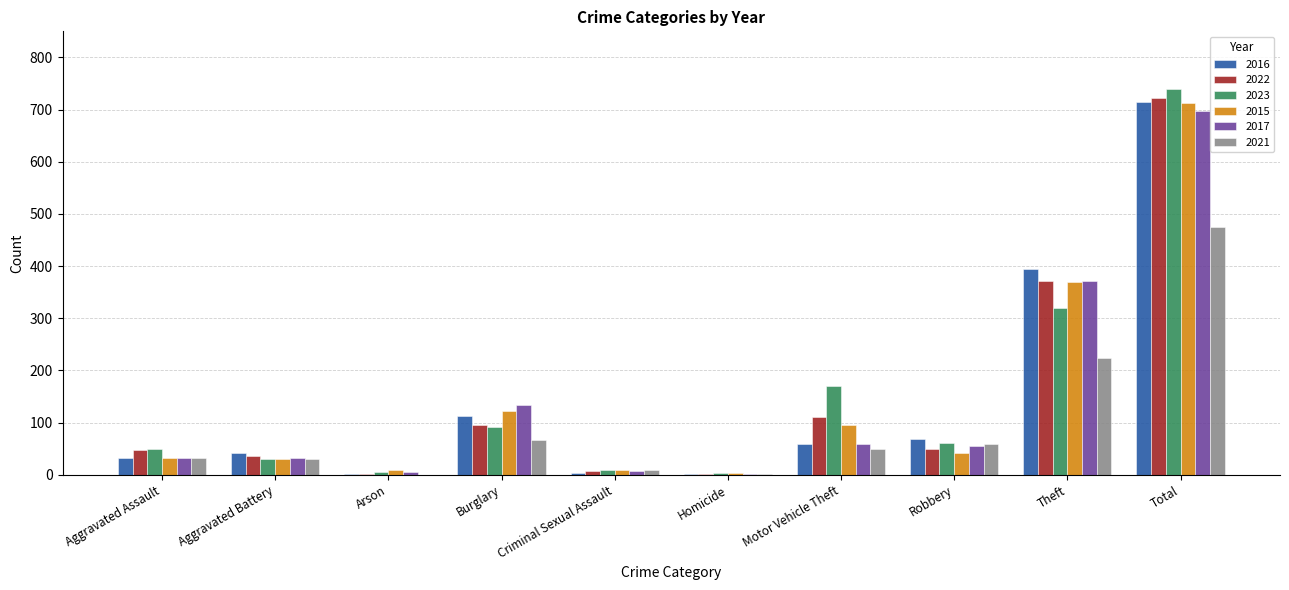

What is the highest value of the 2017 series?

697